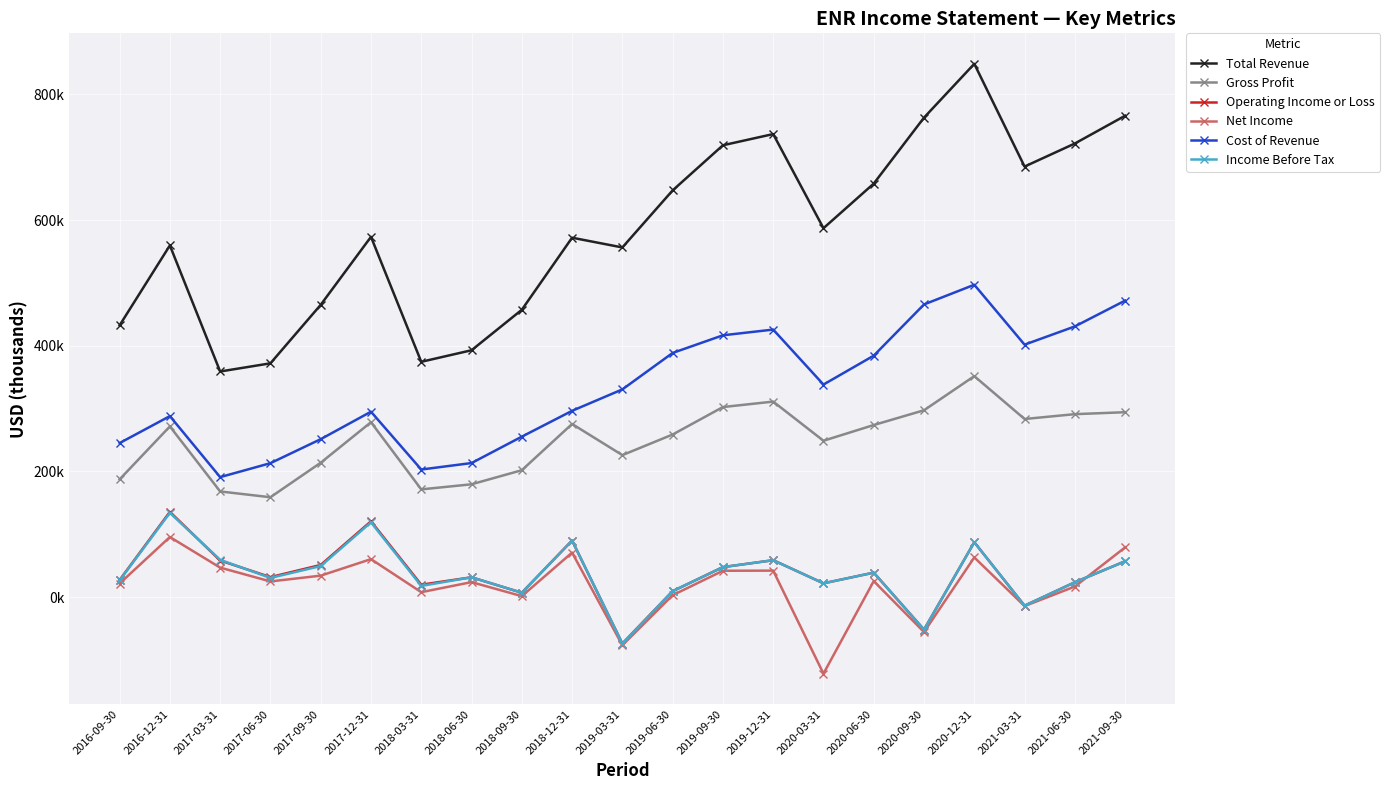

Is this an area chart (filled region under the line)?

No